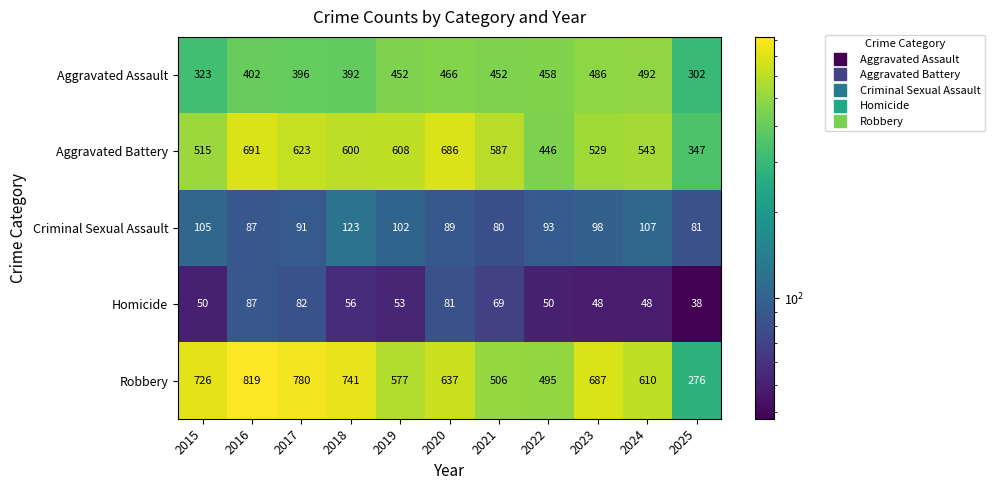

Count the number of categories in the chart.

11